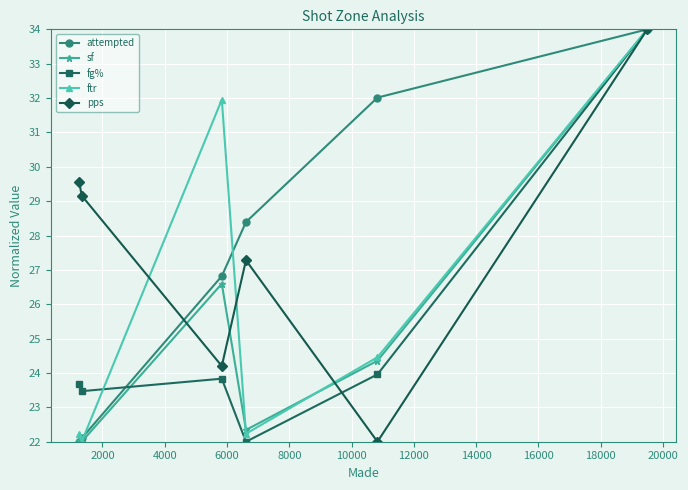

How many lines are shown in the chart?

5